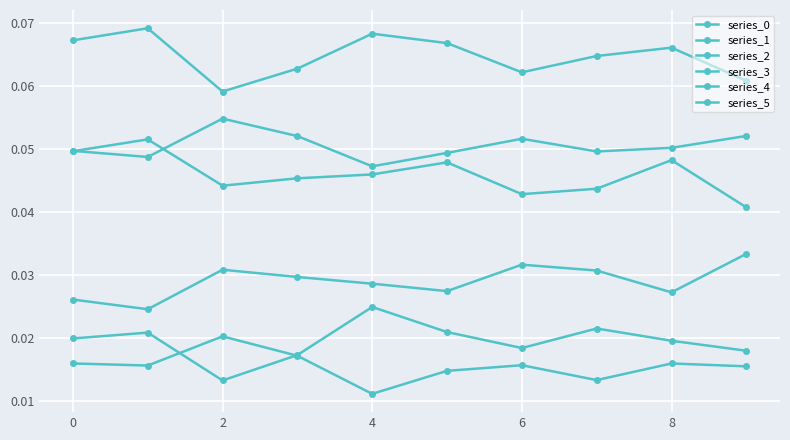

Count the number of data series in this chart.

6